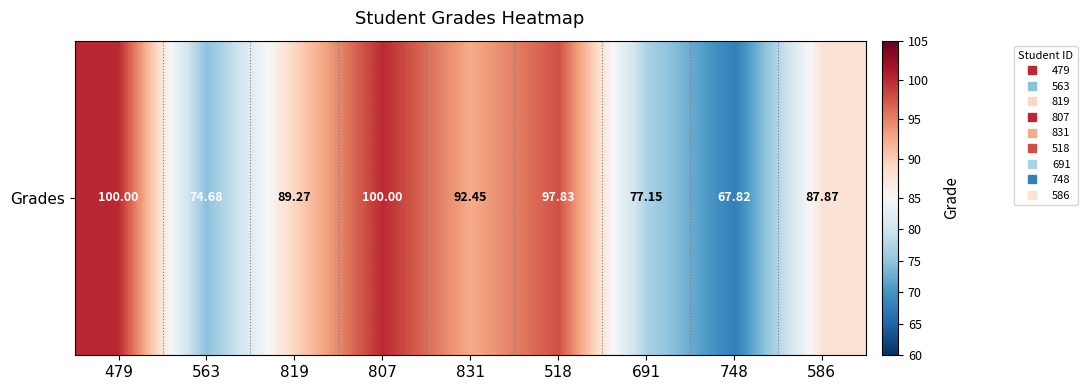

What is the change in value from 479 to 691?

-22.8